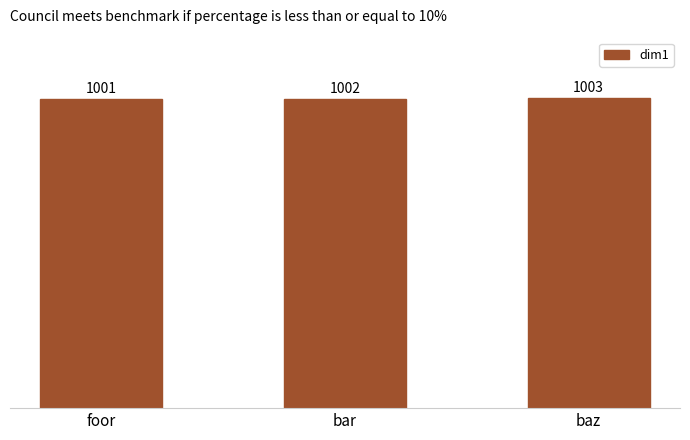

Reading left to right, extract all data points from this chart.

foor=1001	bar=1002	baz=1003